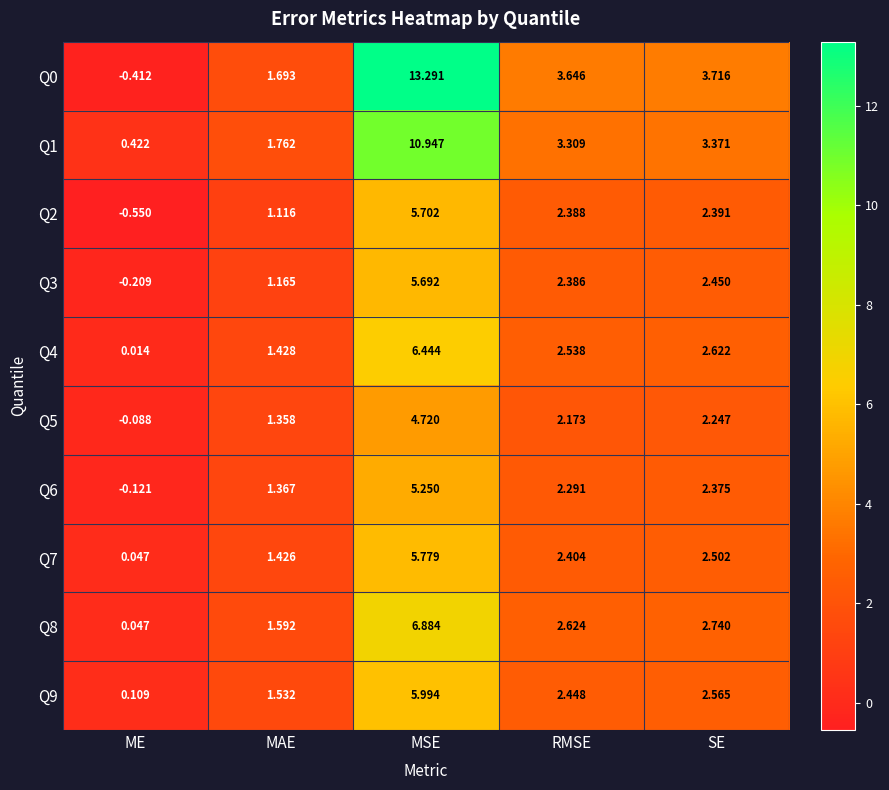

Is the value of Q5 at RMSE greater than the value of Q4 at MSE?

No